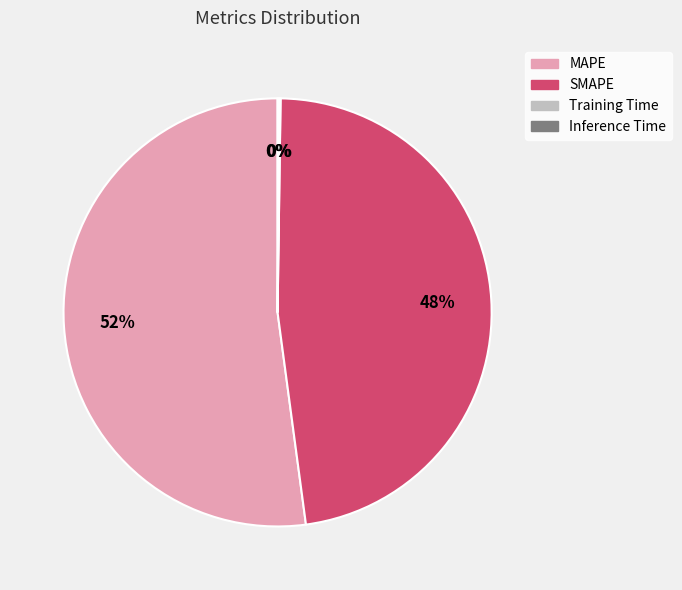

True or false: SMAPE accounts for 48% of the total.

True